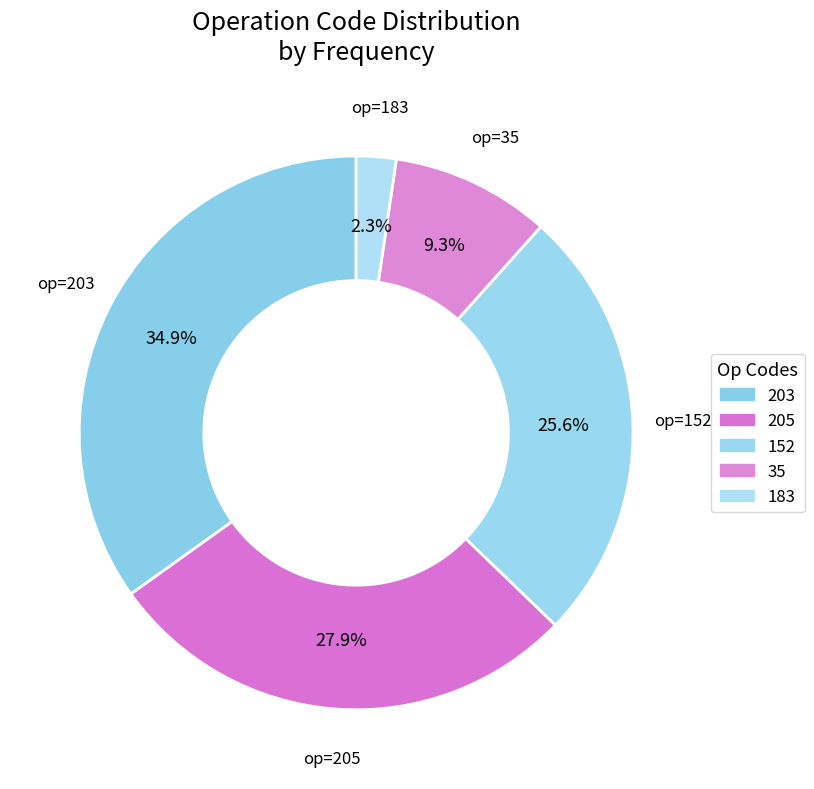

Which slice is the smallest?

183